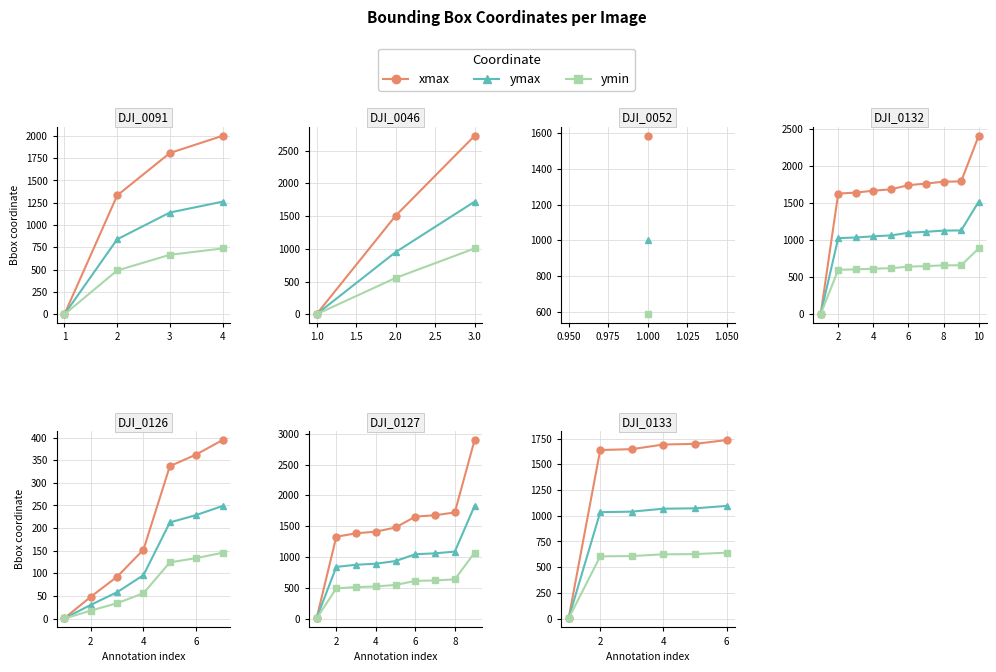

True or false: xmax has more than 1 points higher than both neighbors.

False